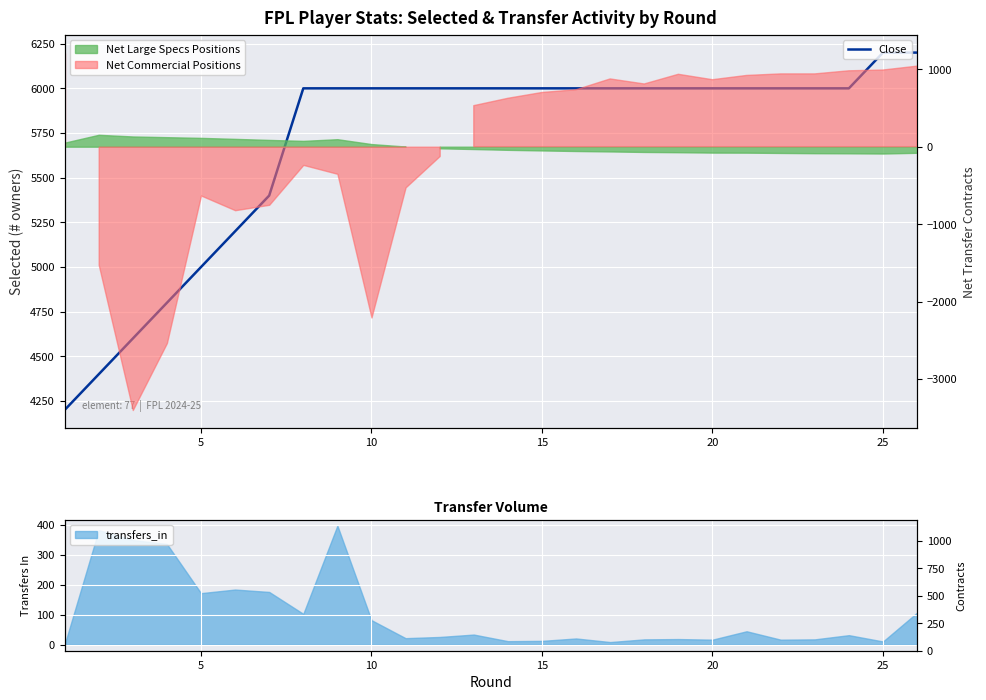

How many values are below 6000?

7